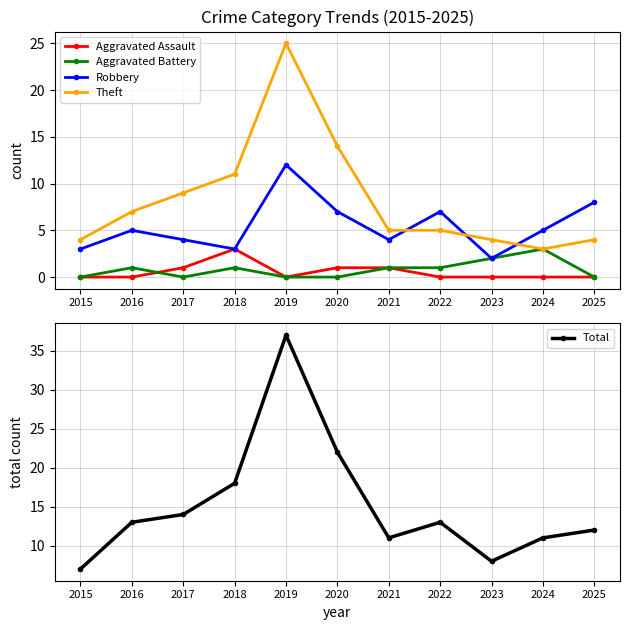

What are all the series names shown in the legend?

Aggravated Assault, Aggravated Battery, Robbery, Theft, Total